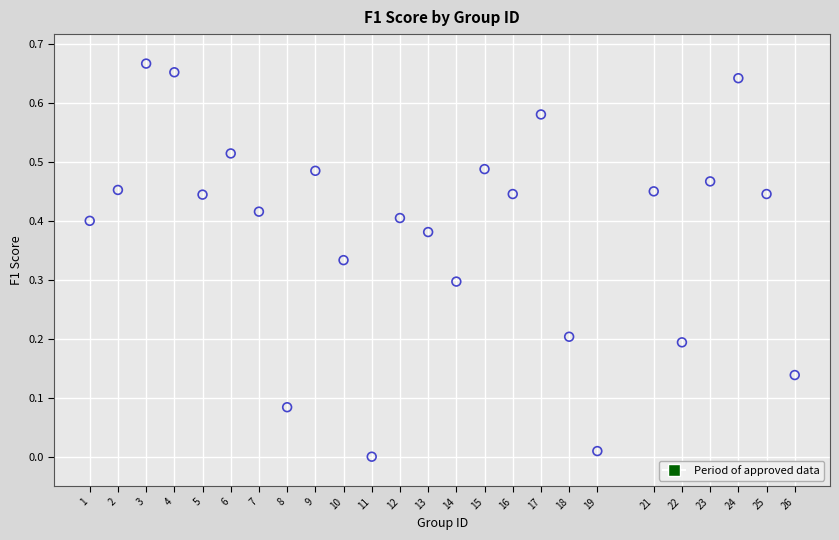

What is the range of X values (max minus min)?

25.0